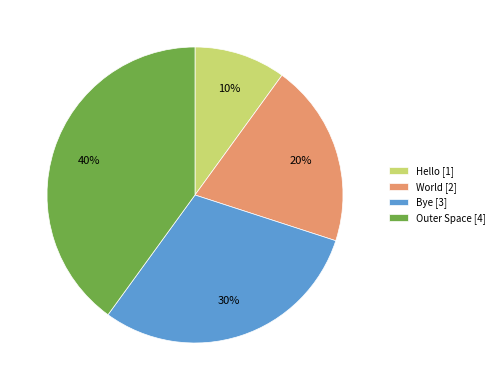

To the nearest percent, what percentage of the pie is Hello?

10%